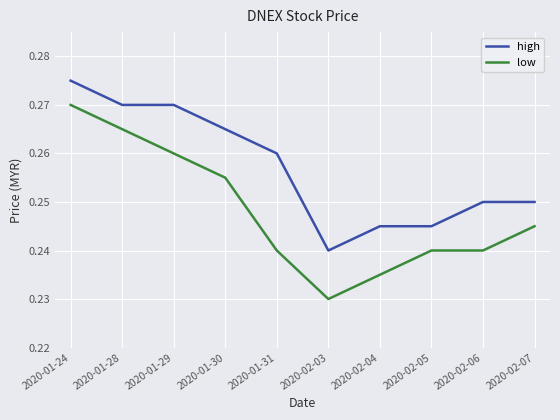

The value of high at 2020-01-31 is 0.4. True or false?

False